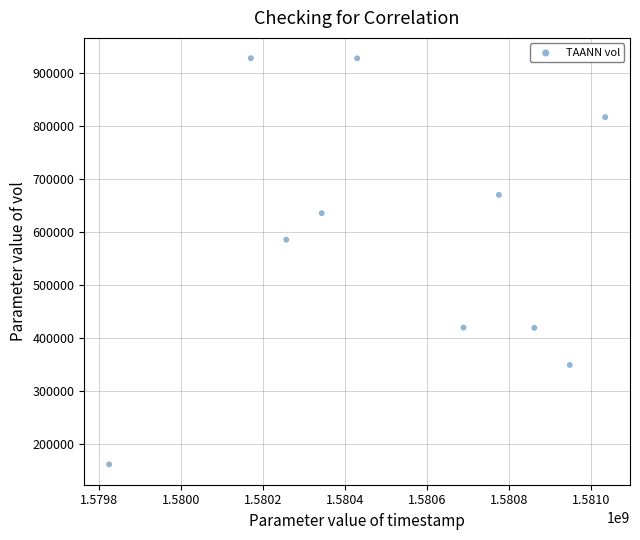

What is the average Y value?

591900